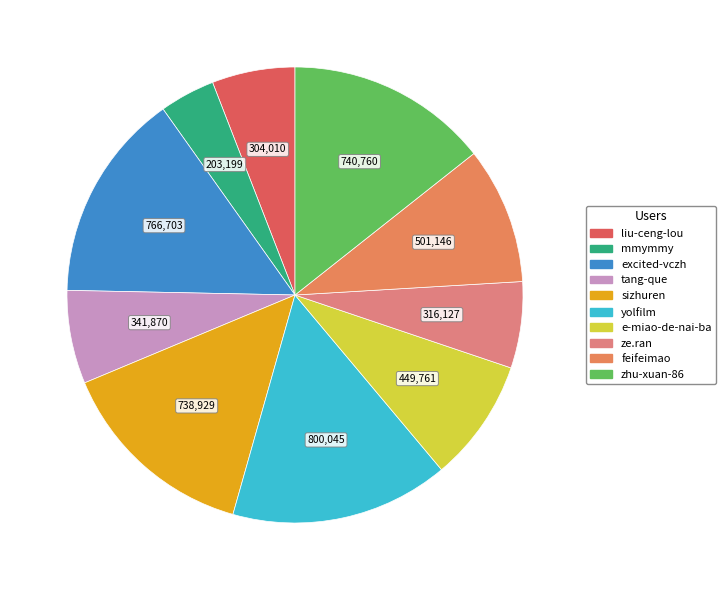

To the nearest percent, what percentage of the pie is mmymmy?

4%